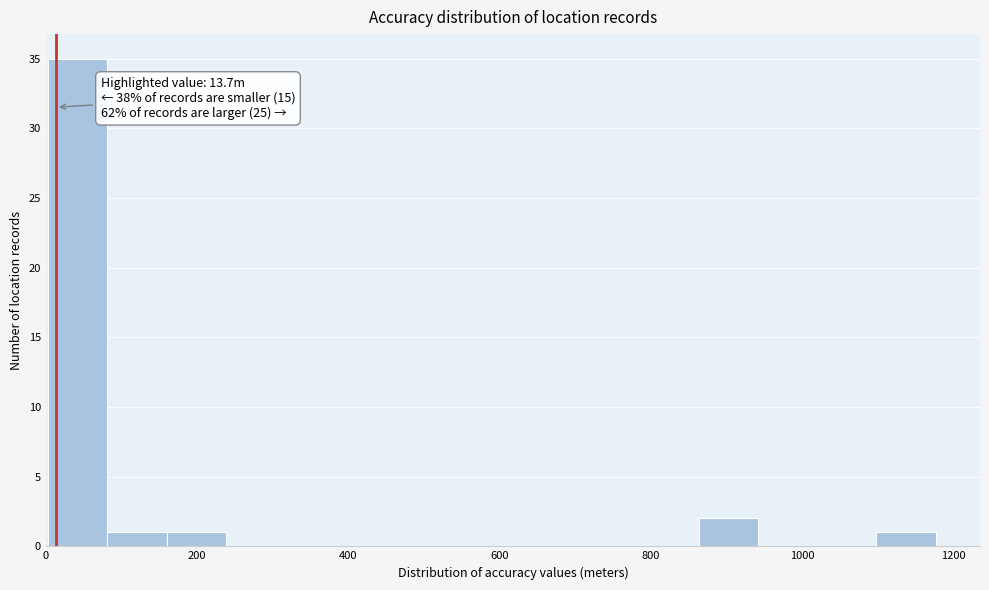

Read against the x-axis, roughly where is the centre of the tallest bar?

40